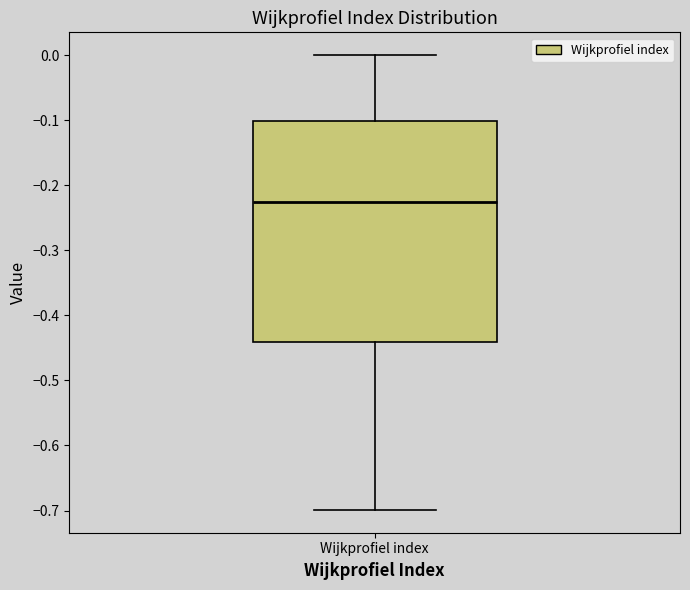

Transcribe this box plot: give where the median line is, the range the box spans, and where the two whiskers end, as read against the y-axis. The values are not printed on the chart, so give them approximately, as read against the axis.

median -0.23, box -0.44 to -0.10, whiskers -0.70 to 0.00